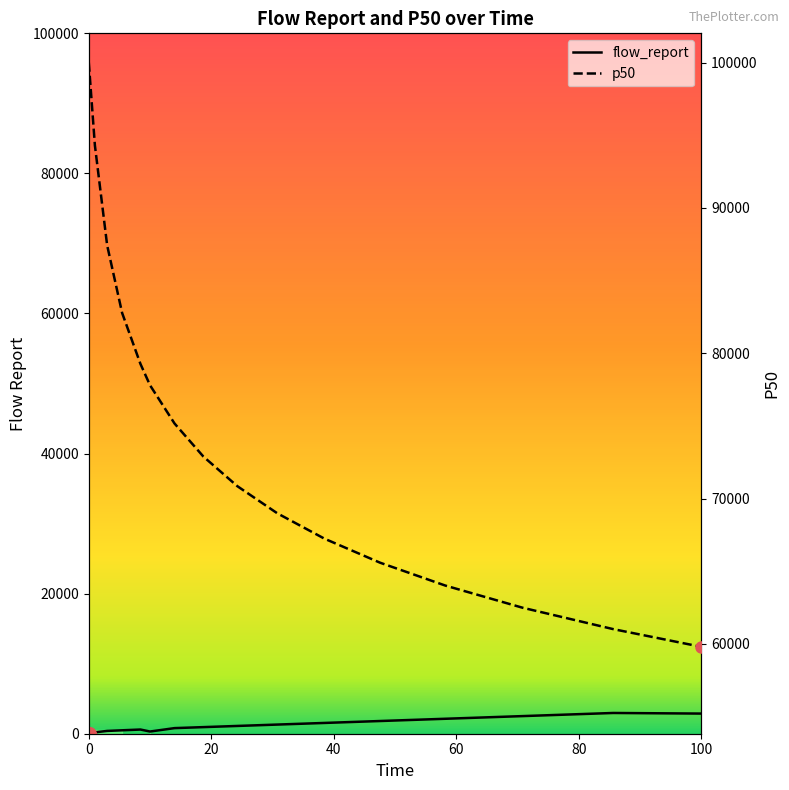

What is the sum of all p50 values?

1189643.0